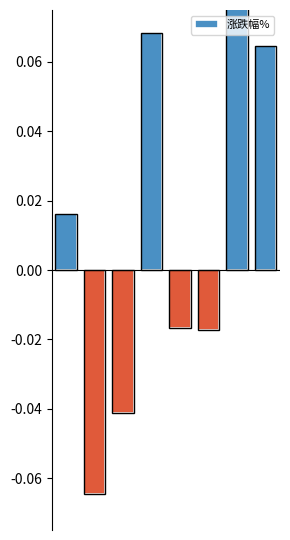

Reading right to left, list all the values displayed in this chart.

0.1	0.1	-0.0	-0.0	0.1	-0.0	-0.1	0.0